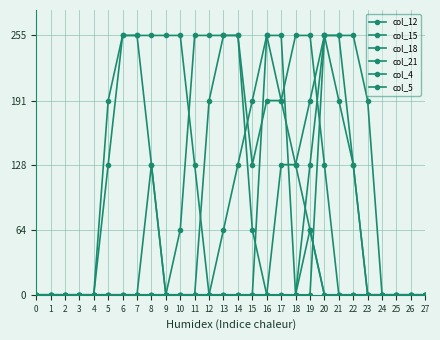

What is the spread (max minus min) of values at 9?

255